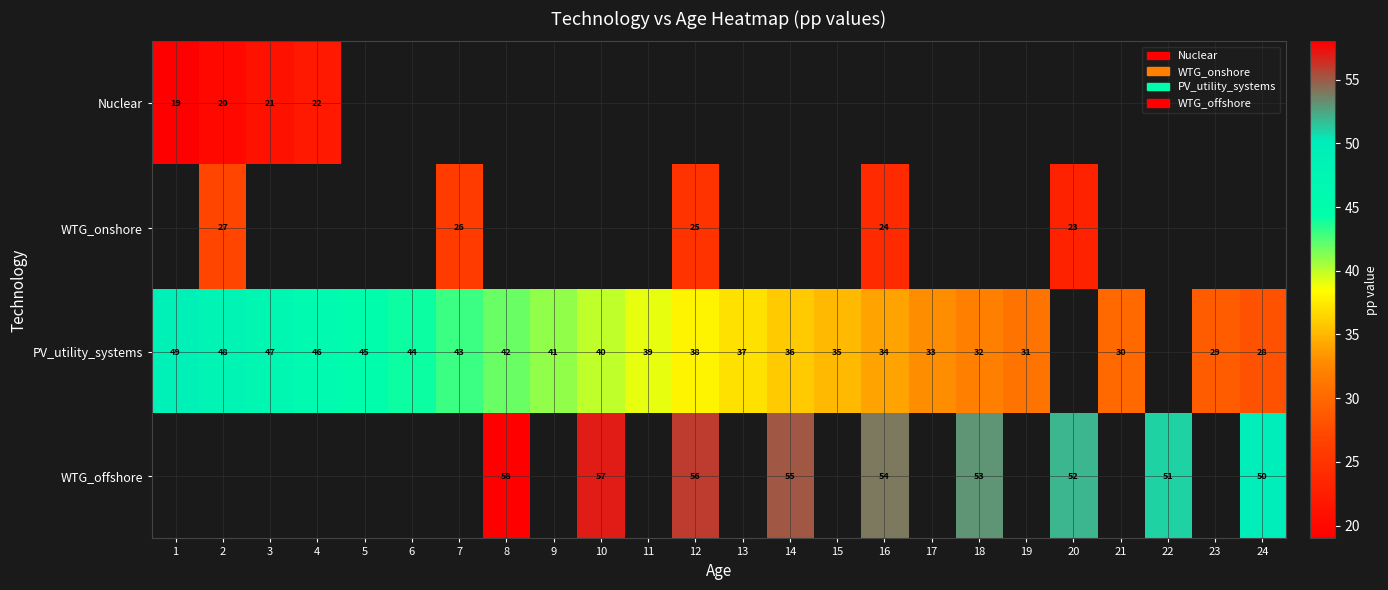

Which has a higher value, 24 or 2?

2